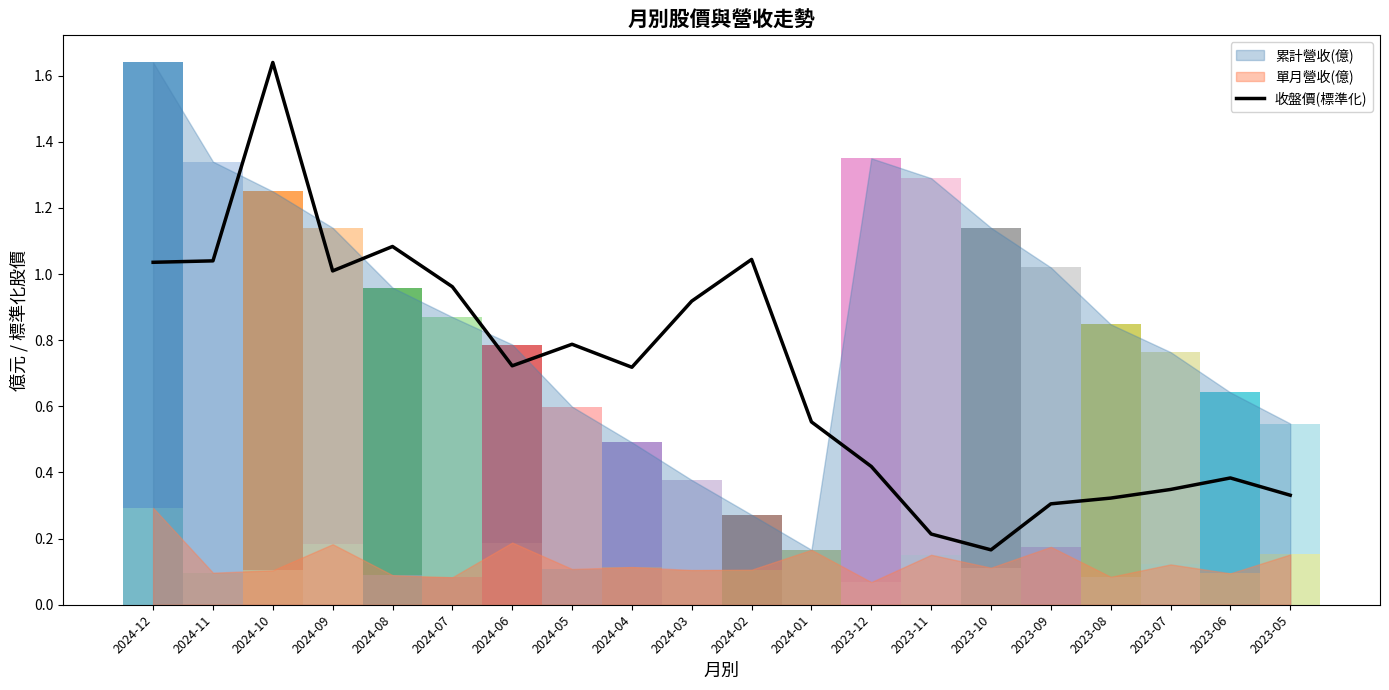

What is the sum of all values?

14.0